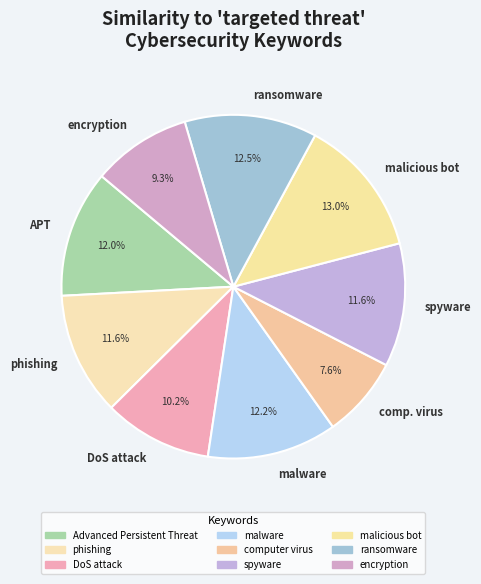

To the nearest percent, what is the difference between the largest and smallest slice percentages?

5%